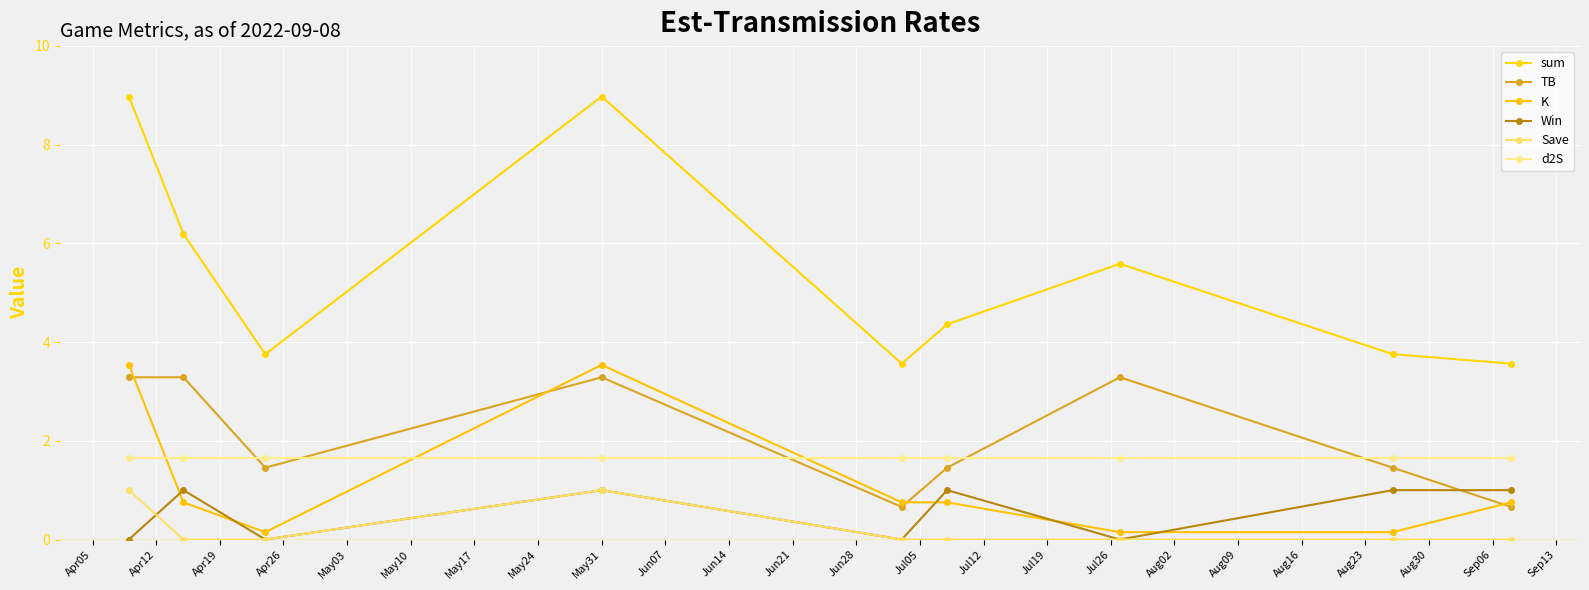

How many values in the sum series are below 4?

4